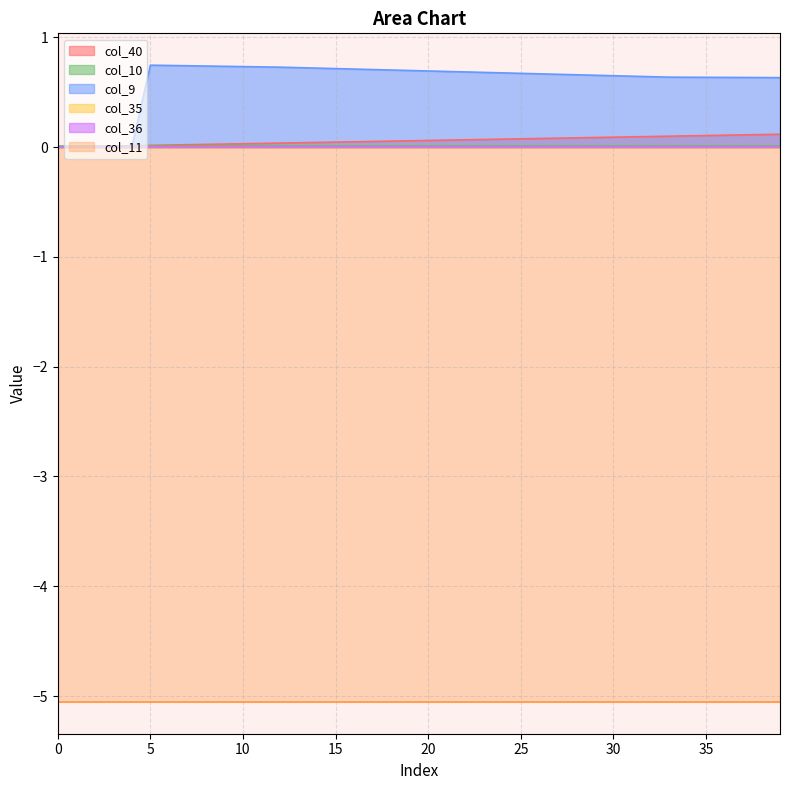

Which series has the largest range (max minus min)?

col_9